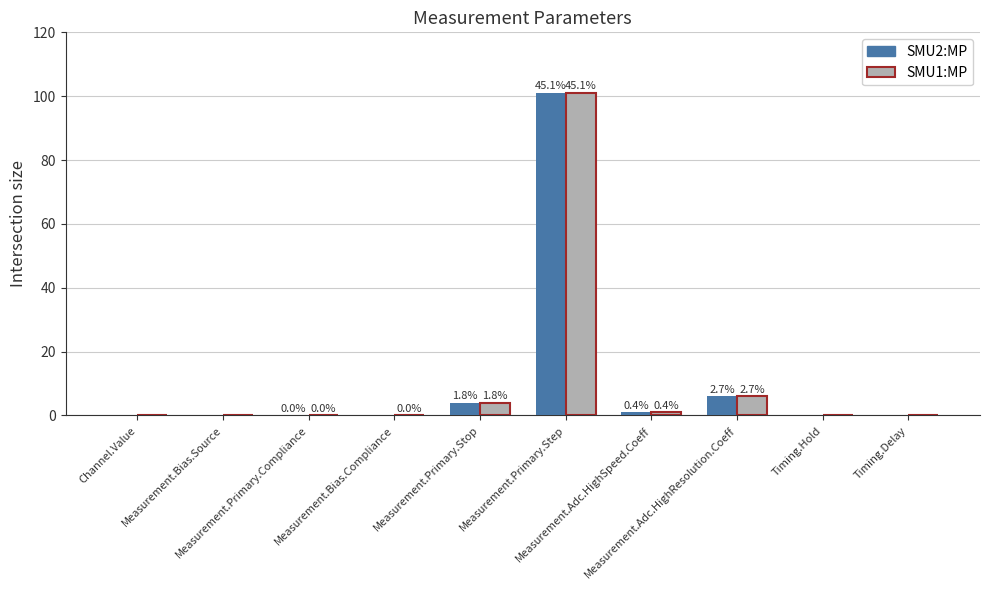

Reading right to left, what are all the values shown in this chart?

SMU2:MP: 0.0	0.0	6.0	1.0	101.0	4.0	0.0	0.0	0.0	0.0
SMU1:MP: 0.0	0.0	6.0	1.0	101.0	4.0	0.0	0.0	0.0	0.0